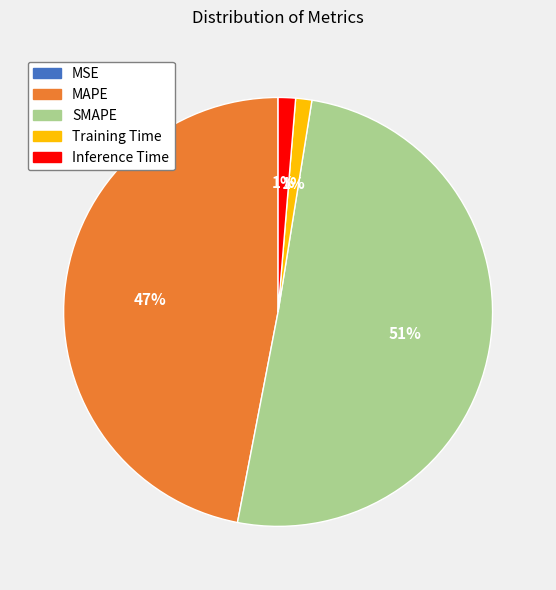

Which slice is the largest?

SMAPE